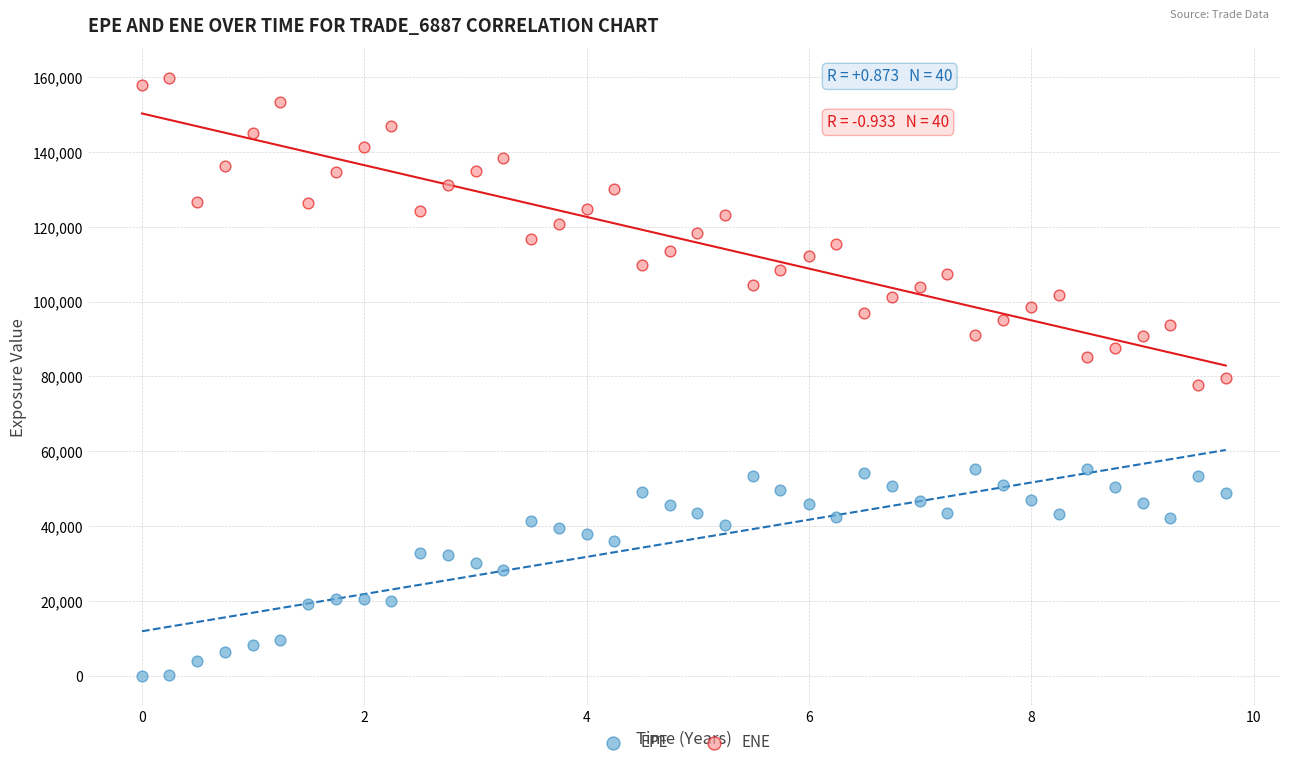

Which series contains the highest Y value?

ENE